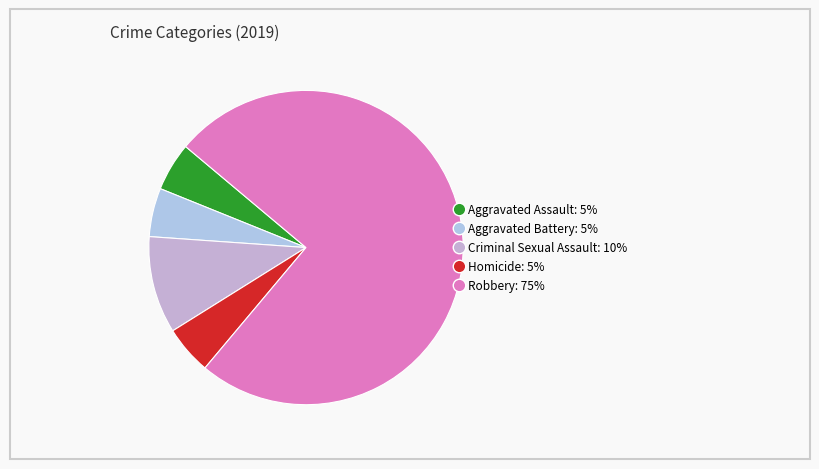

What percentage do Criminal Sexual Assault and Homicide together represent?

15.0%